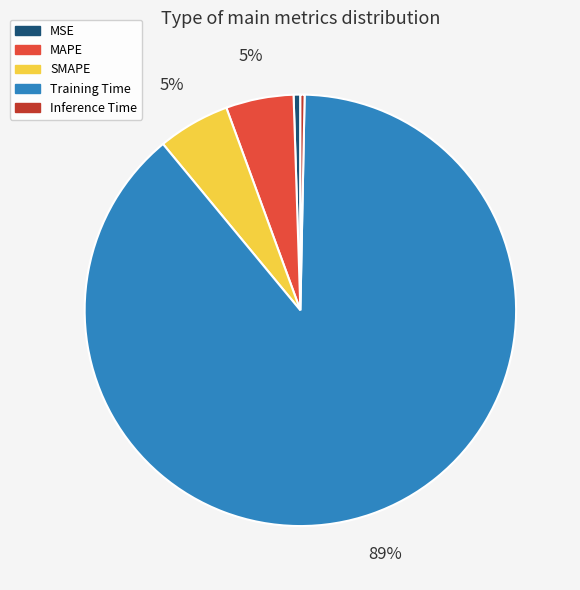

Do SMAPE and MSE together represent more than half of the pie?

No